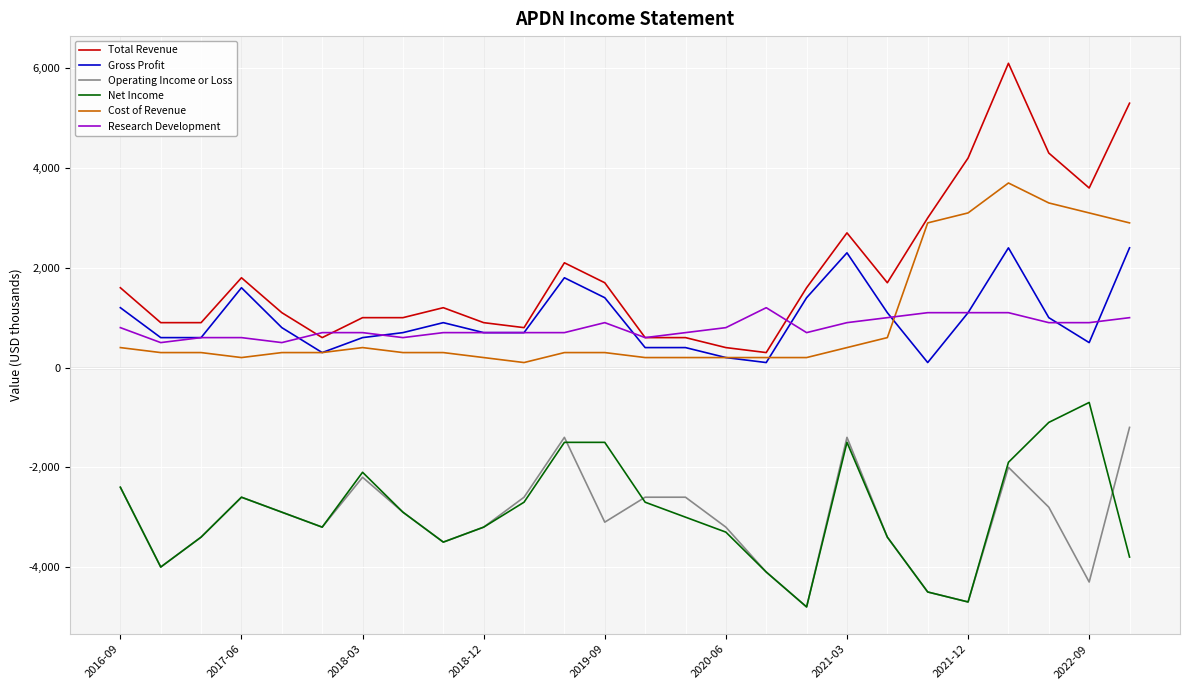

Which series has the largest total across all categories?

Total Revenue